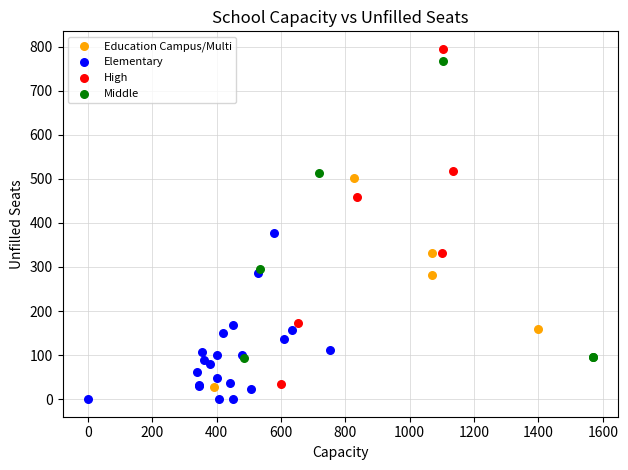

Which series reaches the maximum Y coordinate?

High